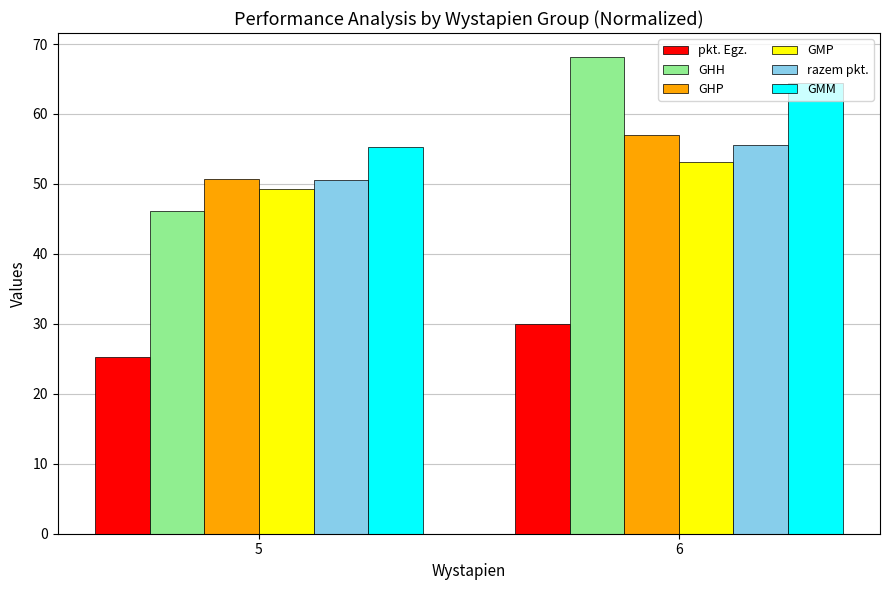

Read the razem pkt. value at 5.

50.6